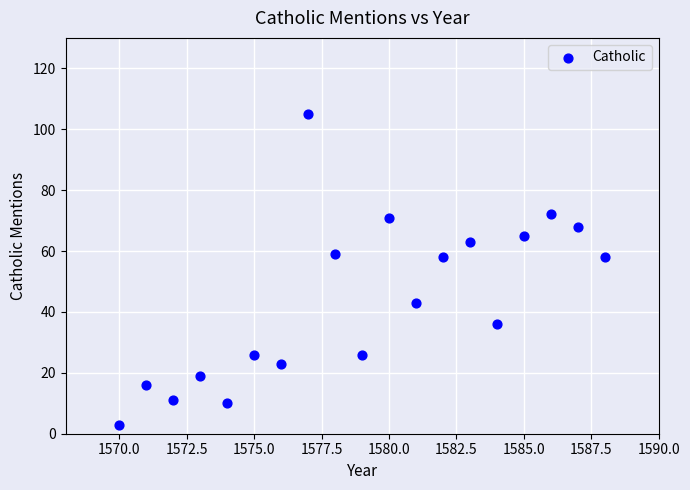

What is the range of X values (max minus min)?

18